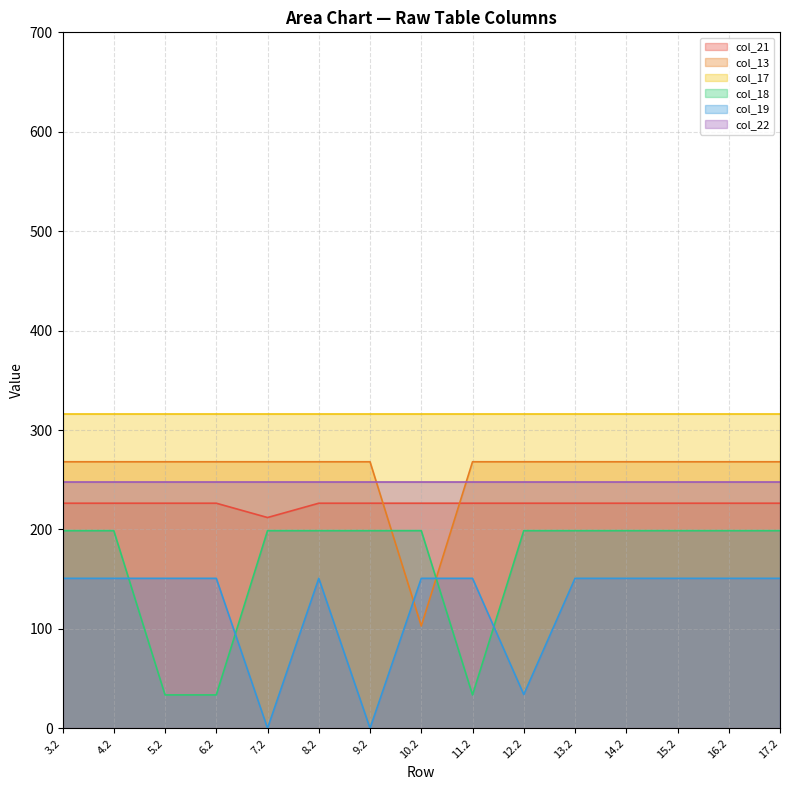

Between 11.2 and 6.2, which series saw the biggest shift?

col_13